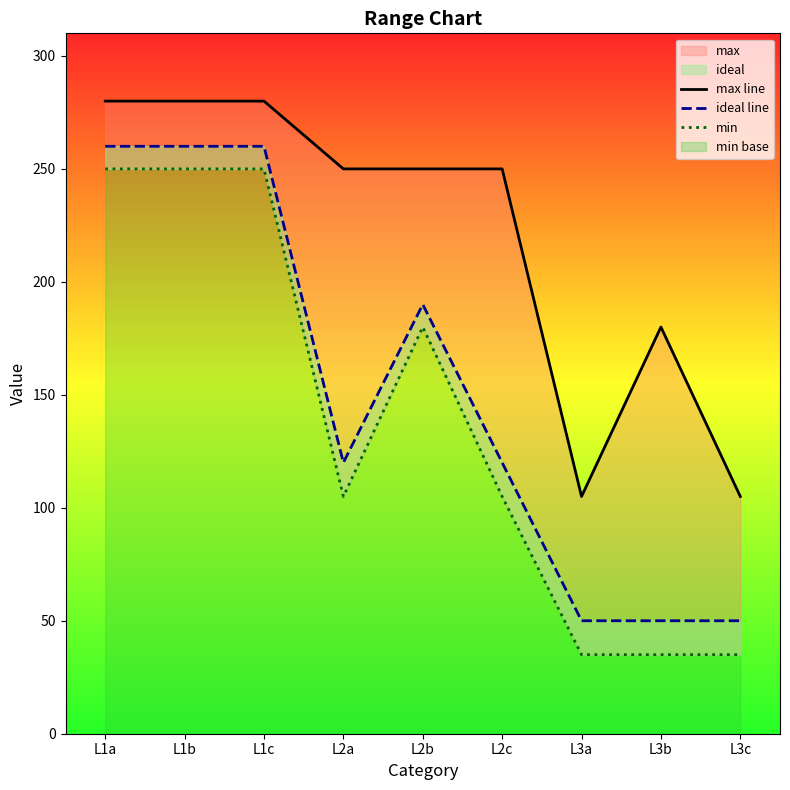

What is the spread (max minus min) of values at L3b?

145